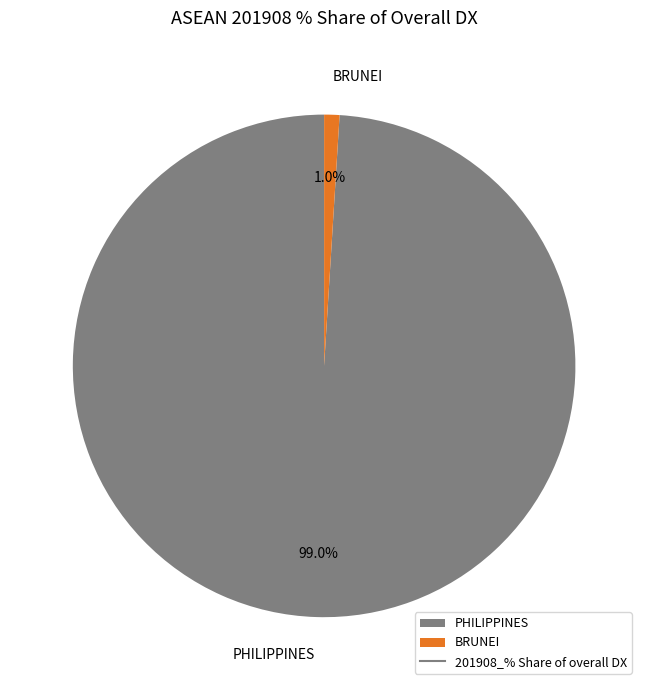

Count the number of slices in the pie.

2